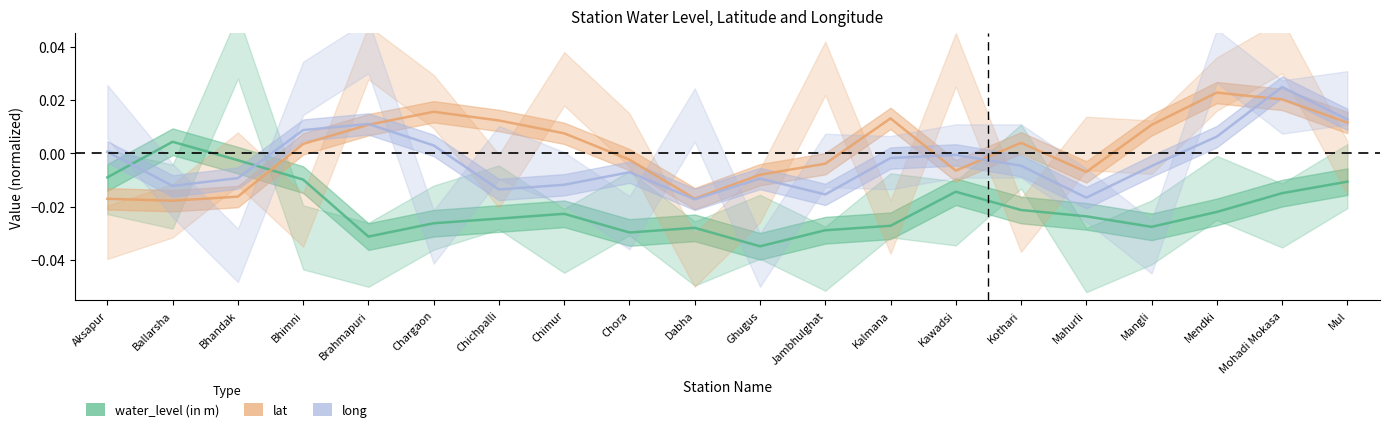

Which has a higher value, Ghugus or Bhimni?

Bhimni